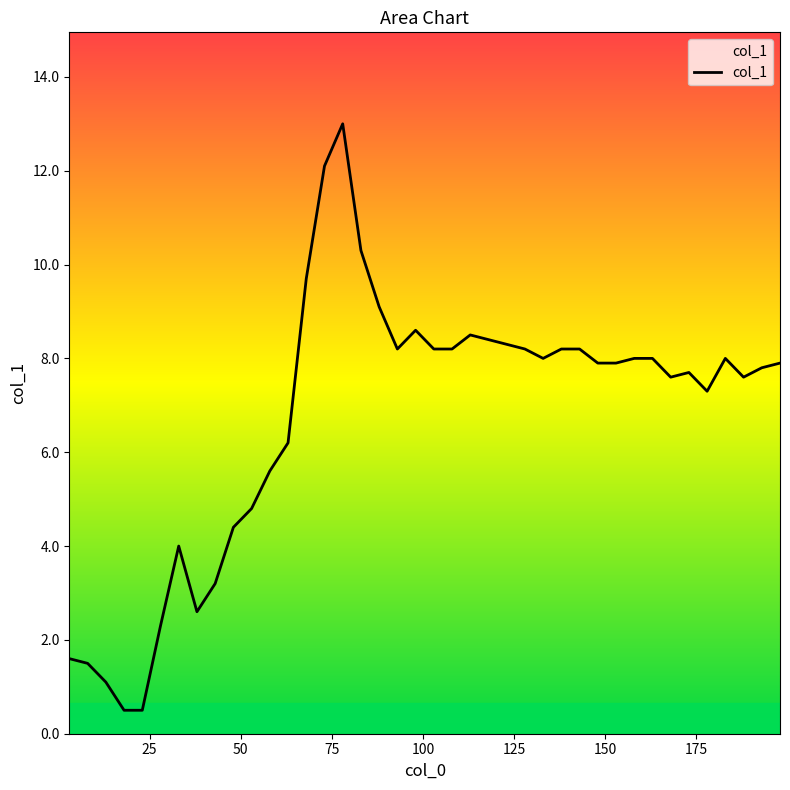

What is the smallest value displayed?

0.5